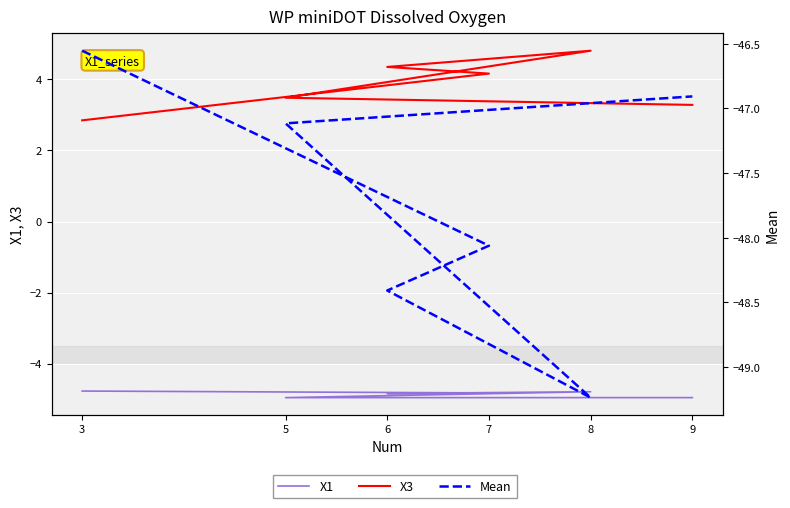

Is it true that X3 equals 2.8 at 3?

True